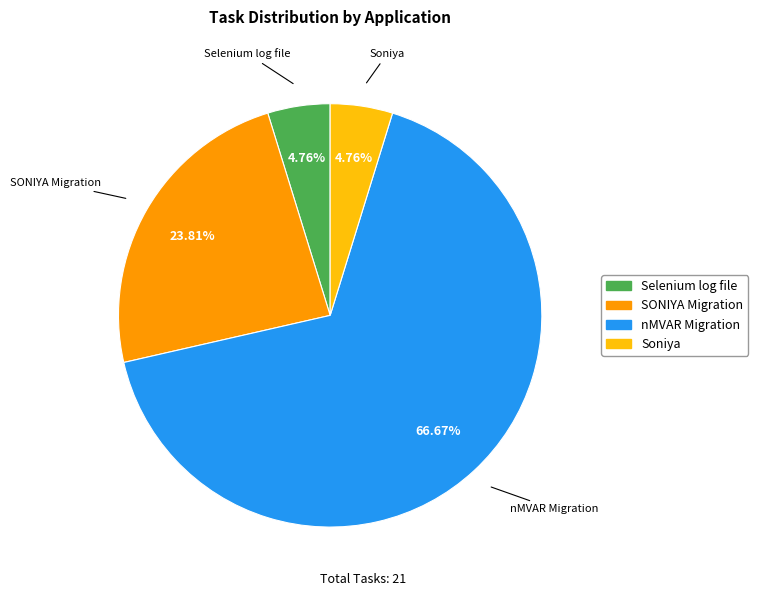

To the nearest percent, what is the difference between the largest and smallest slice percentages?

62%